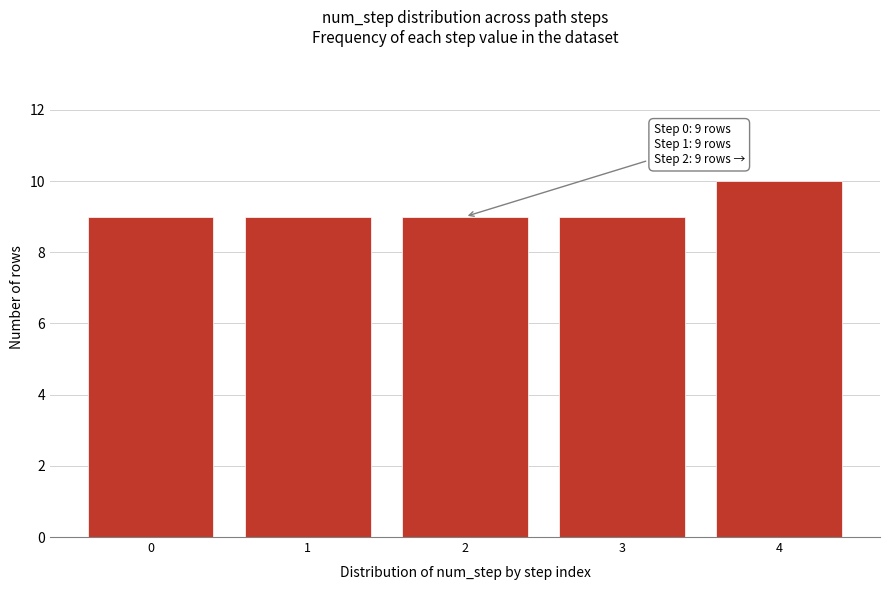

Reading right to left, list all the values displayed in this chart.

10	9	9	9	9